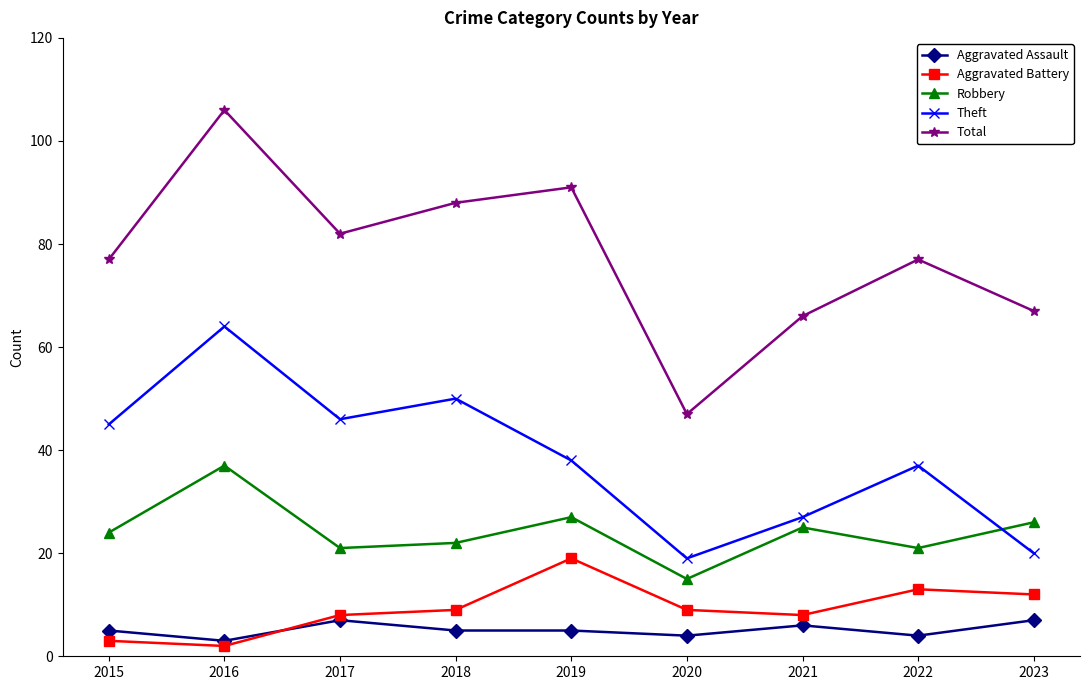

What is the total value across all series at 2020?

94